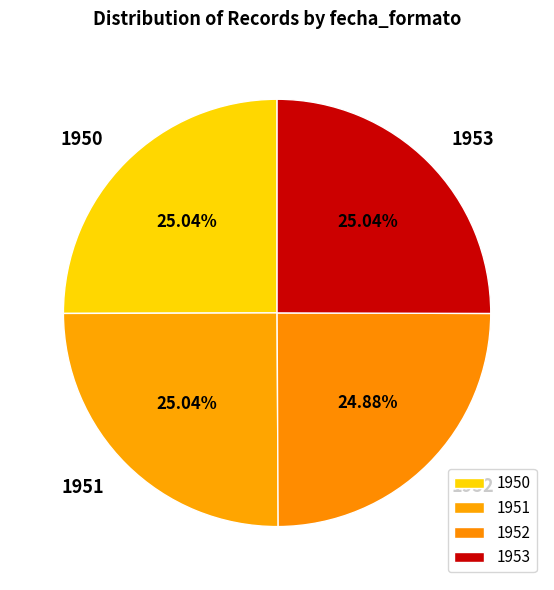

What percentage is NOT represented by 1953?

75.0%